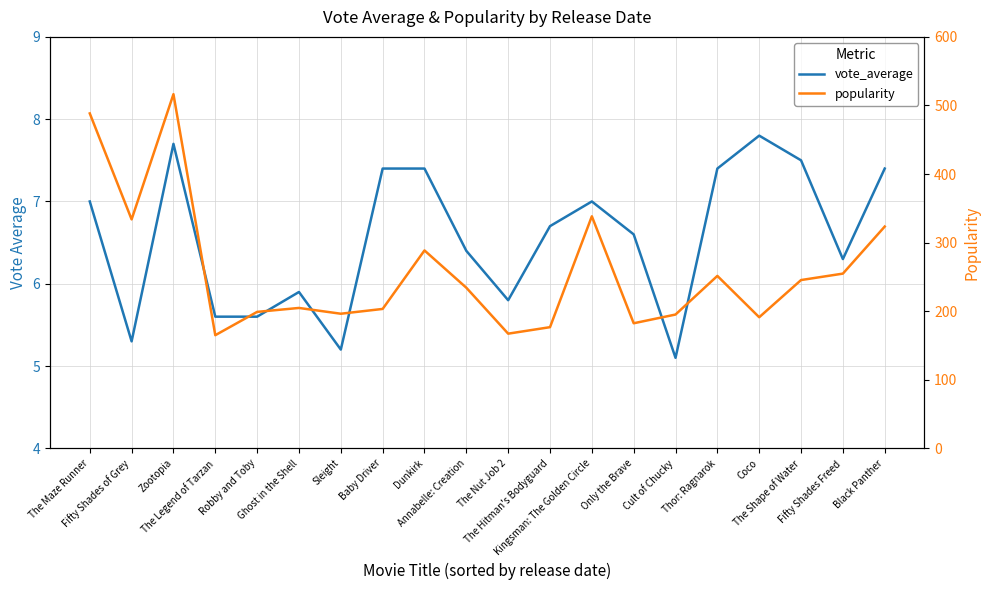

What are all the series names shown in the legend?

vote_average, popularity